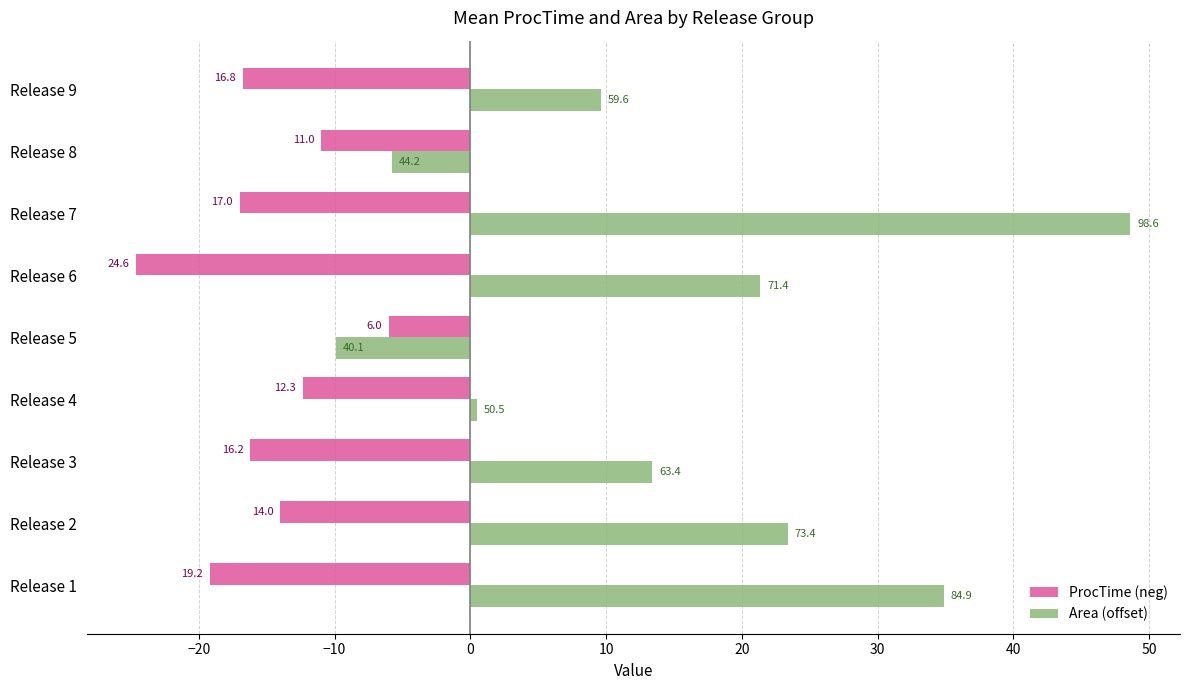

What are all the series names shown in the legend?

ProcTime (neg), Area (offset)